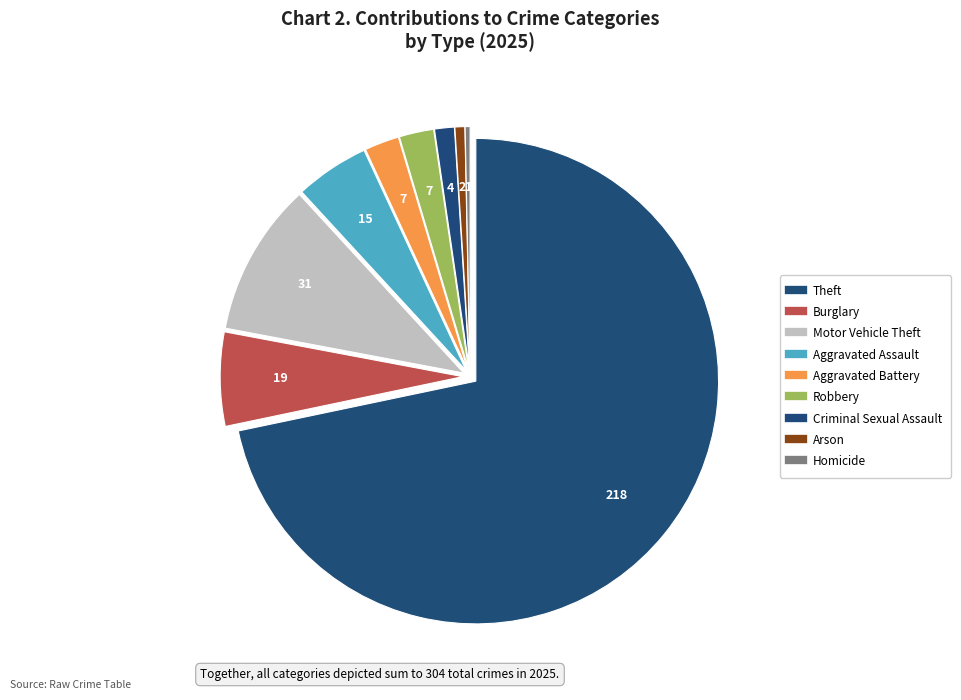

Which category has the smallest portion of the pie?

Homicide